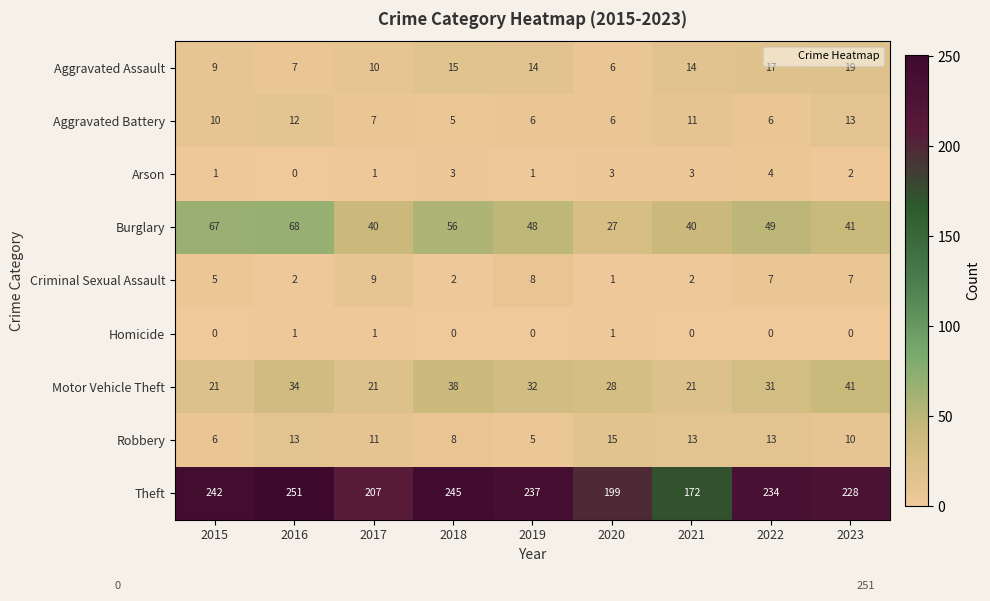

Which series changed the most between 2021 and 2022?

Theft